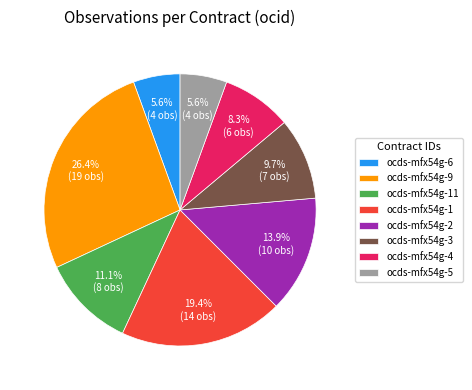

How many slices are in this pie chart?

8